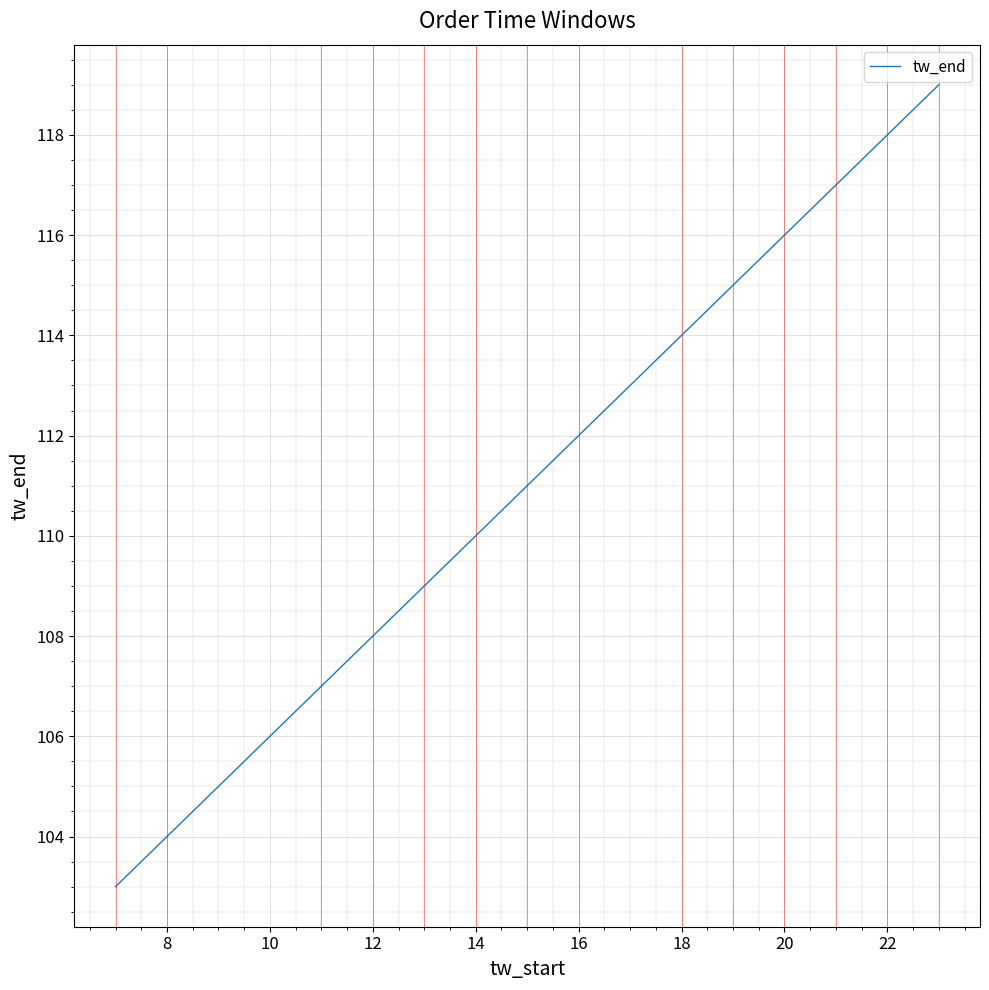

The value at 12 is 25. True or false?

False